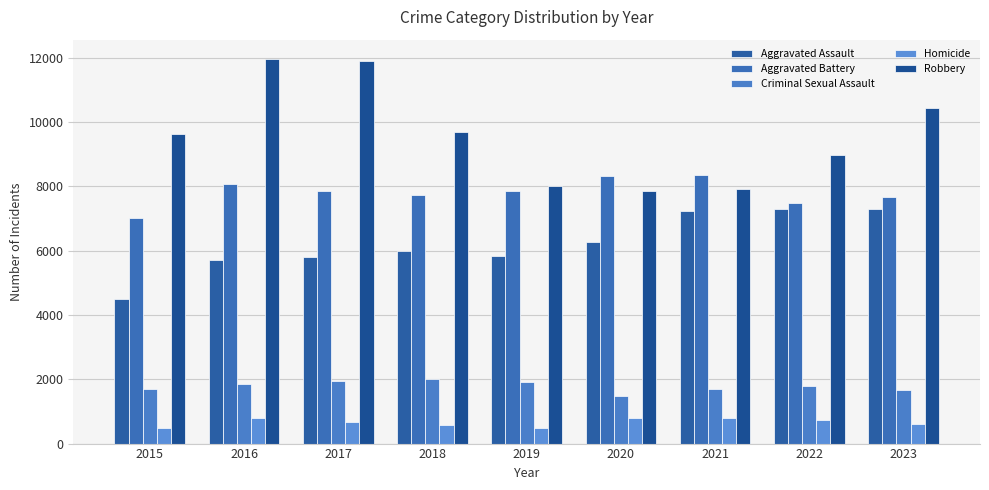

What are all the series names shown in the legend?

Aggravated Assault, Aggravated Battery, Criminal Sexual Assault, Homicide, Robbery